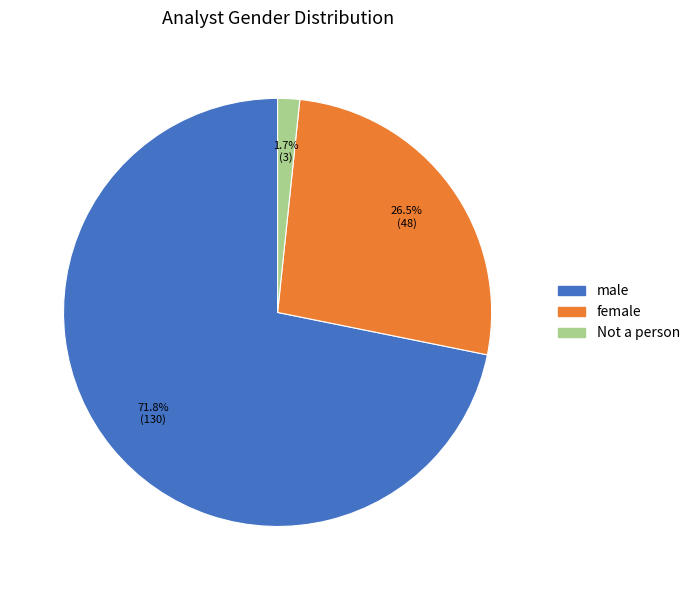

Between male and Not a person, which is larger?

male